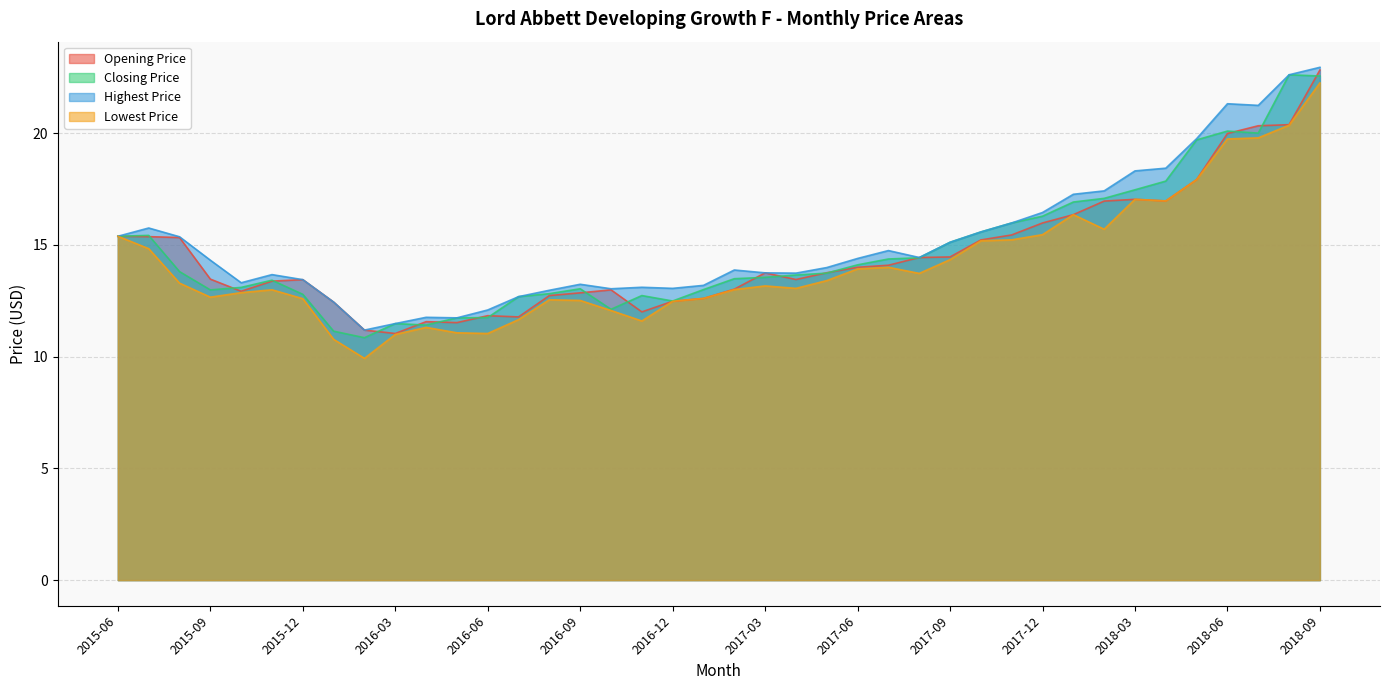

Is it true that Lowest Price equals 13.7 at 2017-08?

True